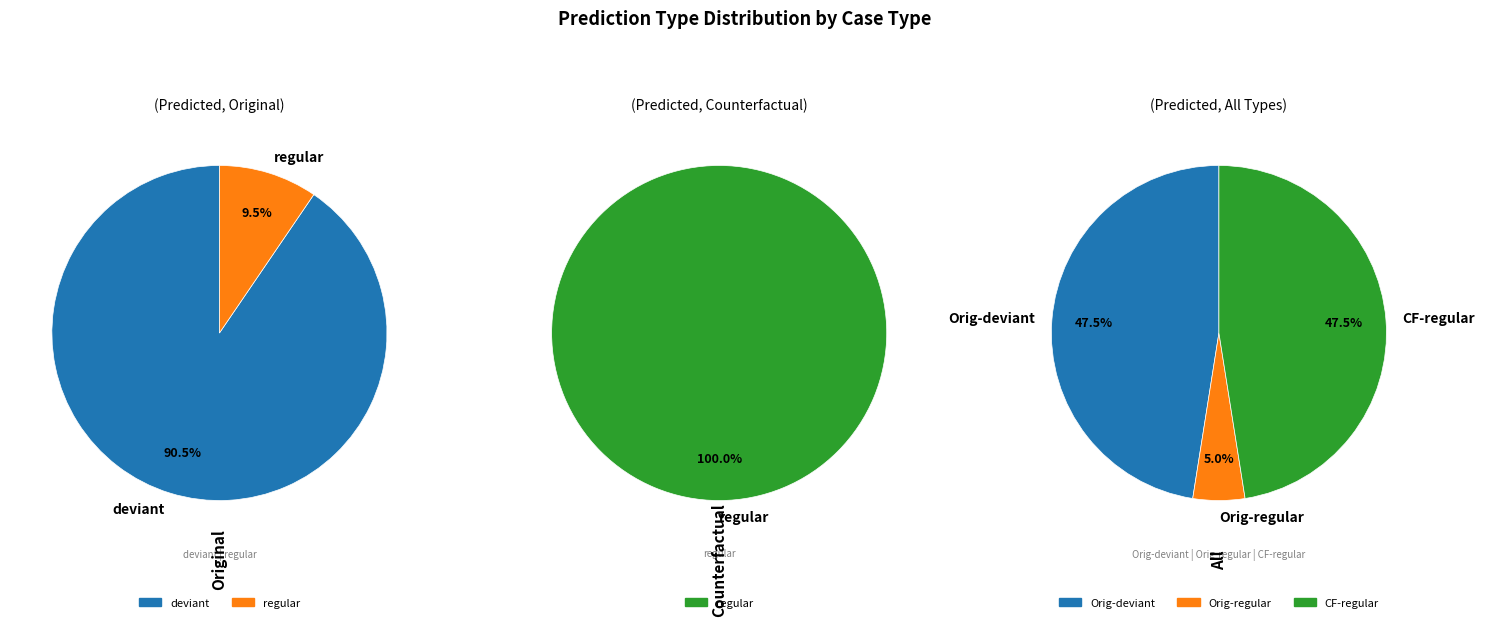

Is it true that Original is 39% of the pie?

False